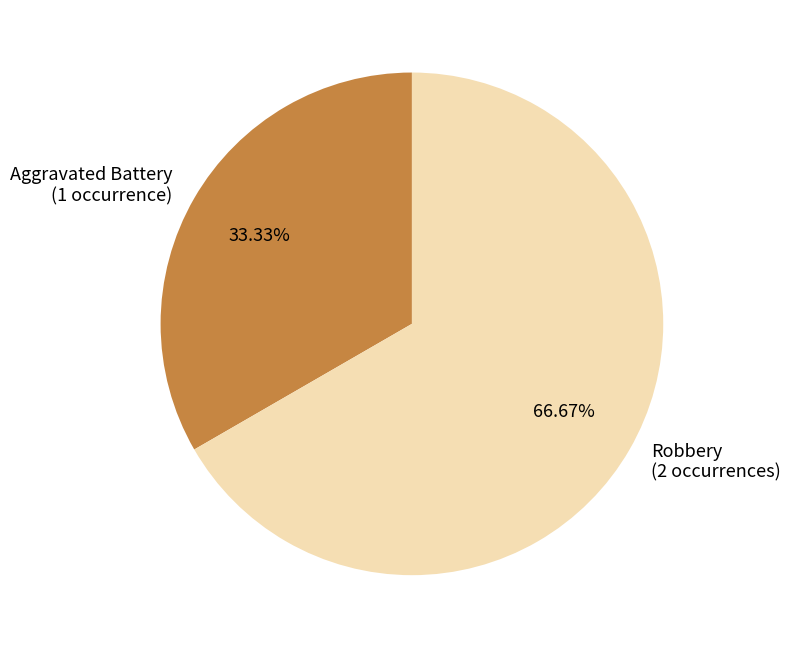

What is the majority slice?

Robbery